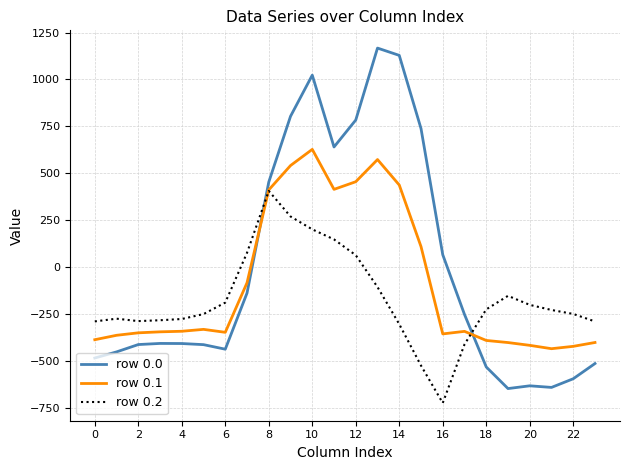

How many times do row 0.1 and row 0.0 cross each other?

2